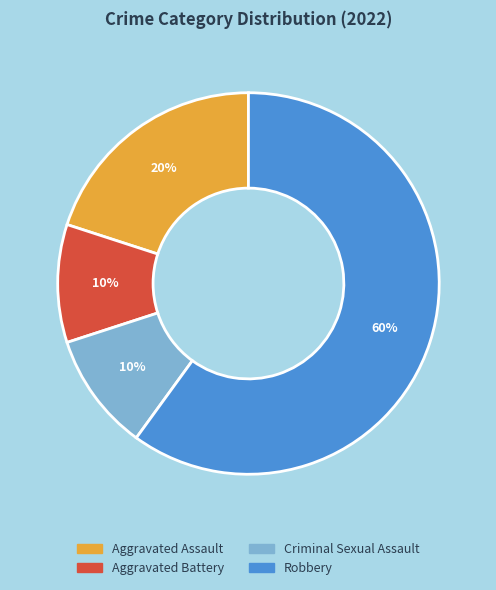

To the nearest percent, what percentage of the pie is Aggravated Battery?

10%